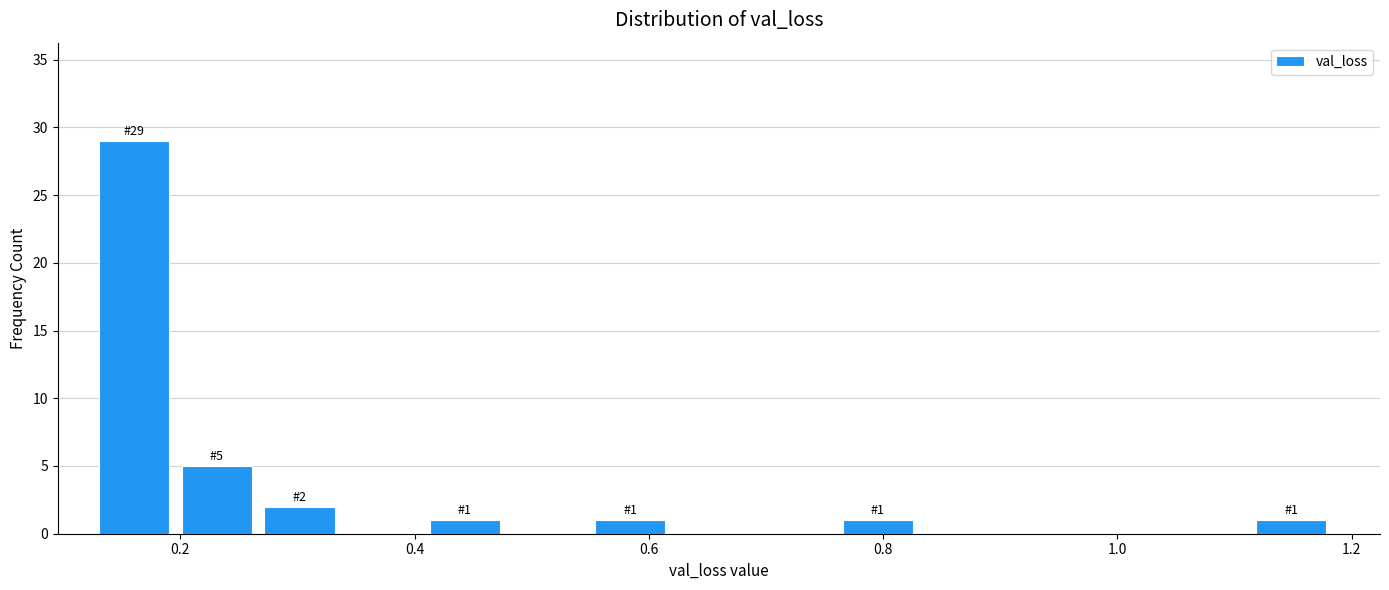

Read against the x-axis, roughly where is the centre of the tallest bar?

0.16